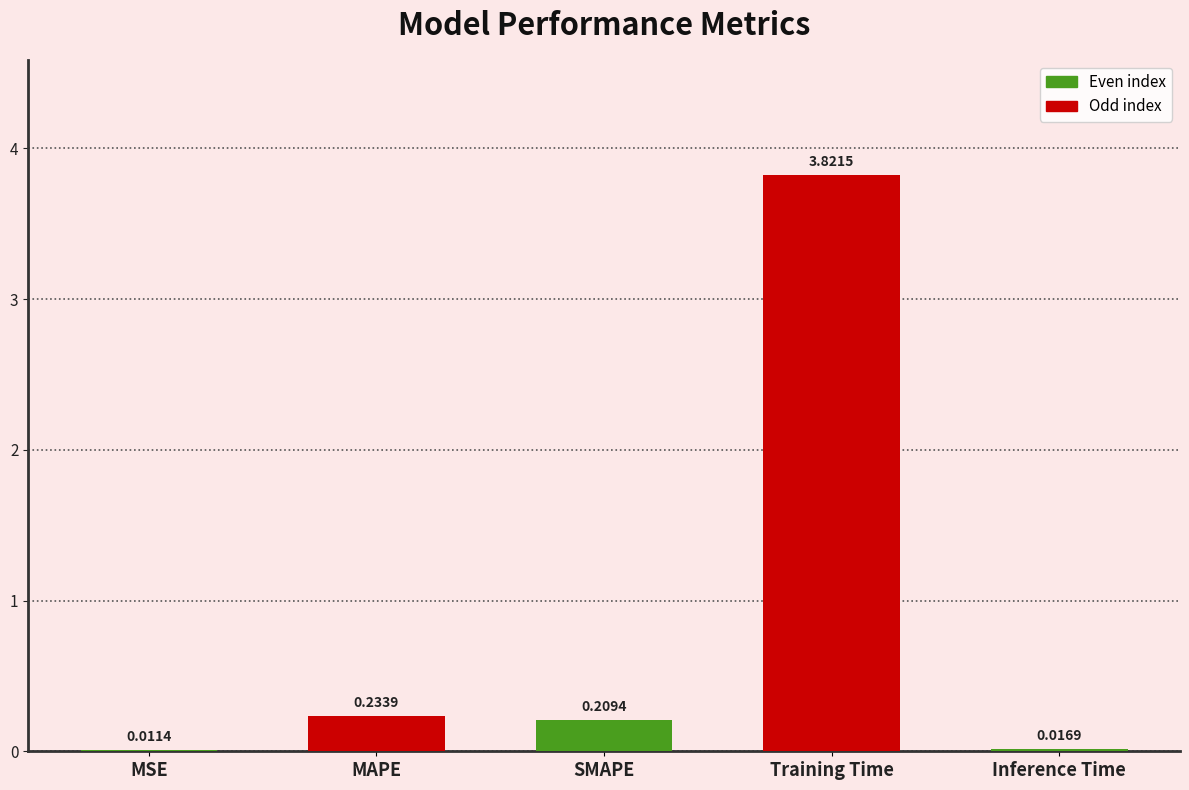

Which label corresponds to the largest value in the chart?

Training Time